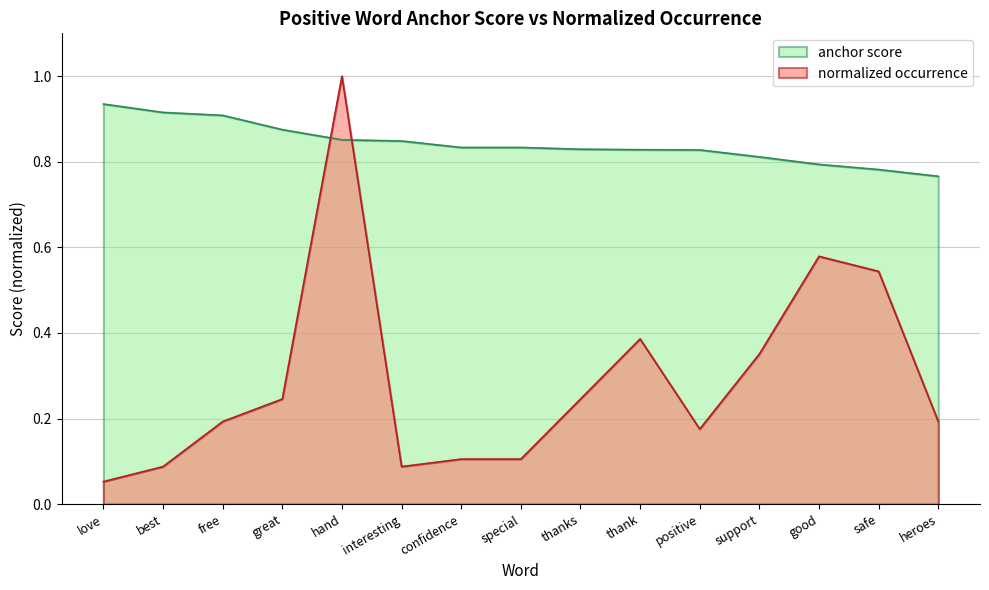

Between which two adjacent categories do normal and anchor score first intersect?

great and hand